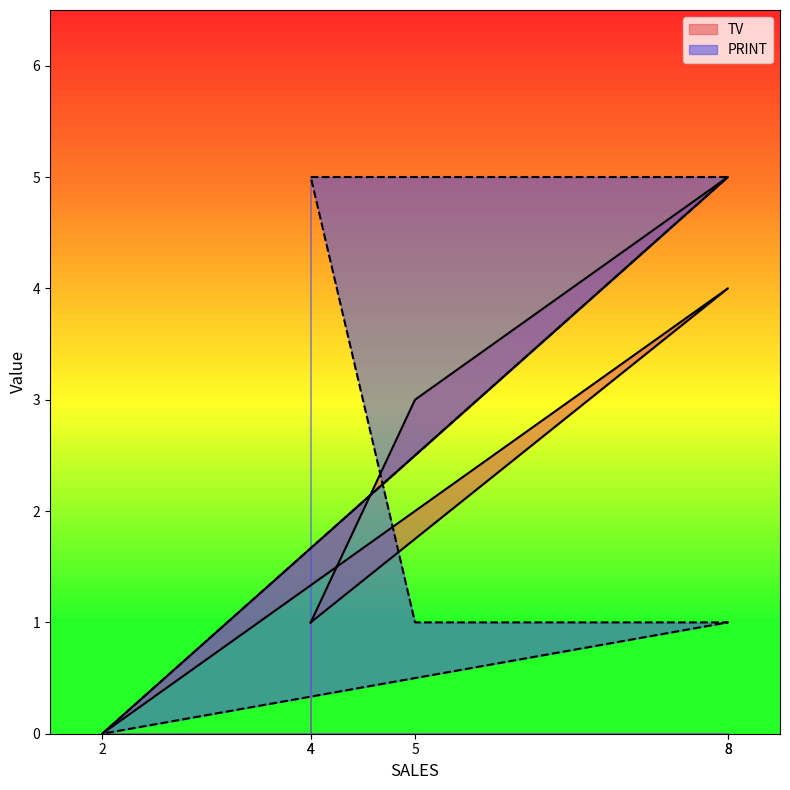

True or false: TV has a value of -2 at 2.

False